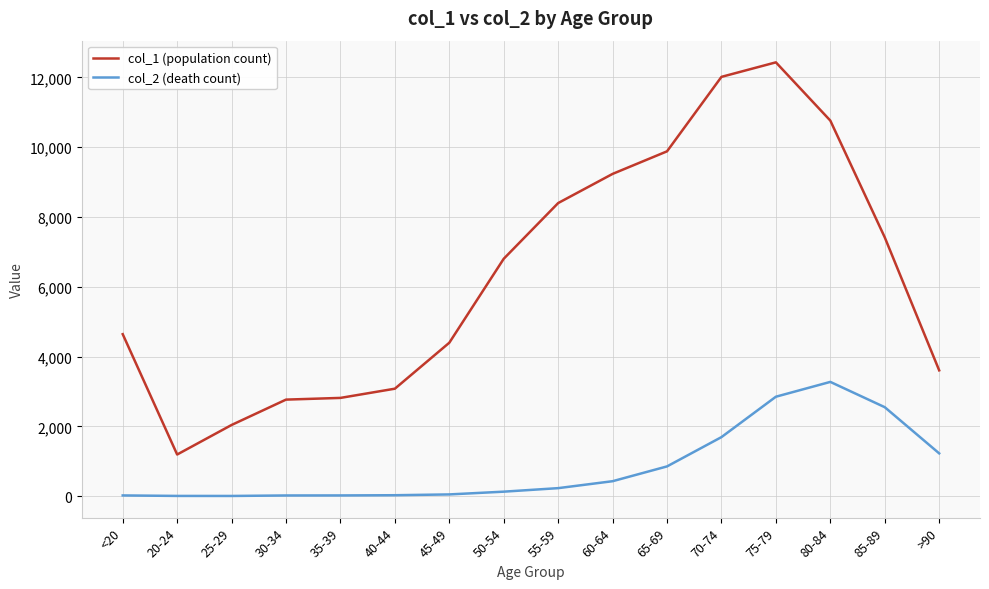

In col_2 (death count), how many points are lower than both neighbors (excluding endpoints)?

1